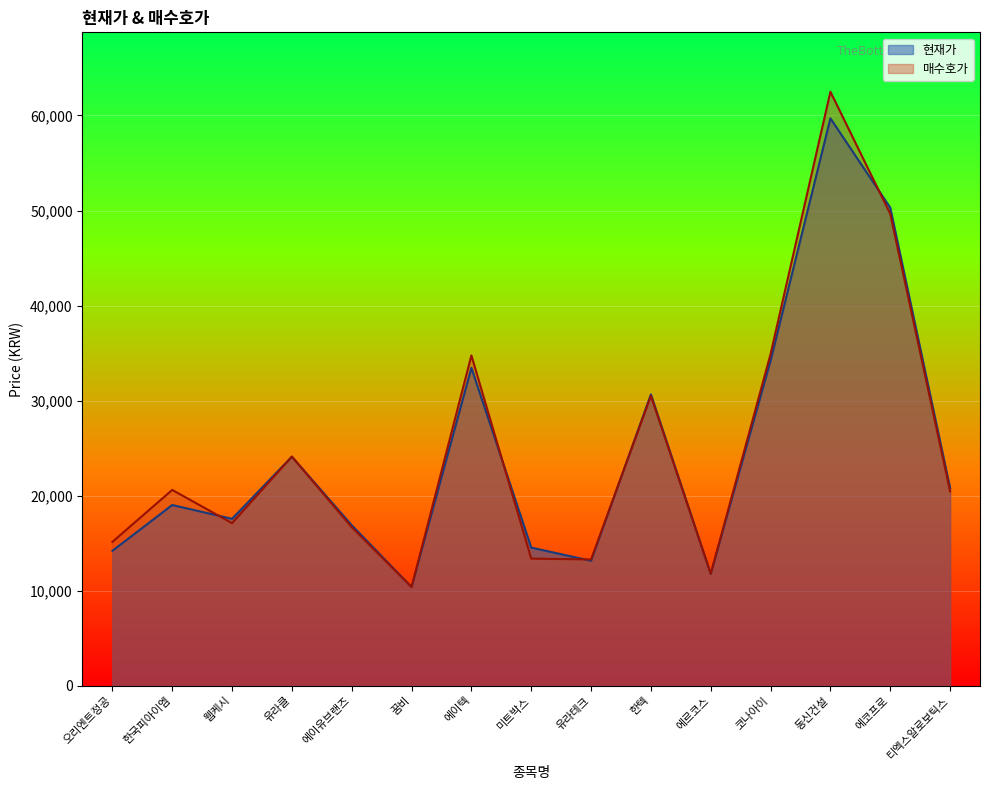

Rank the series by their maximum value, from lowest to highest.

현재가, 매수호가